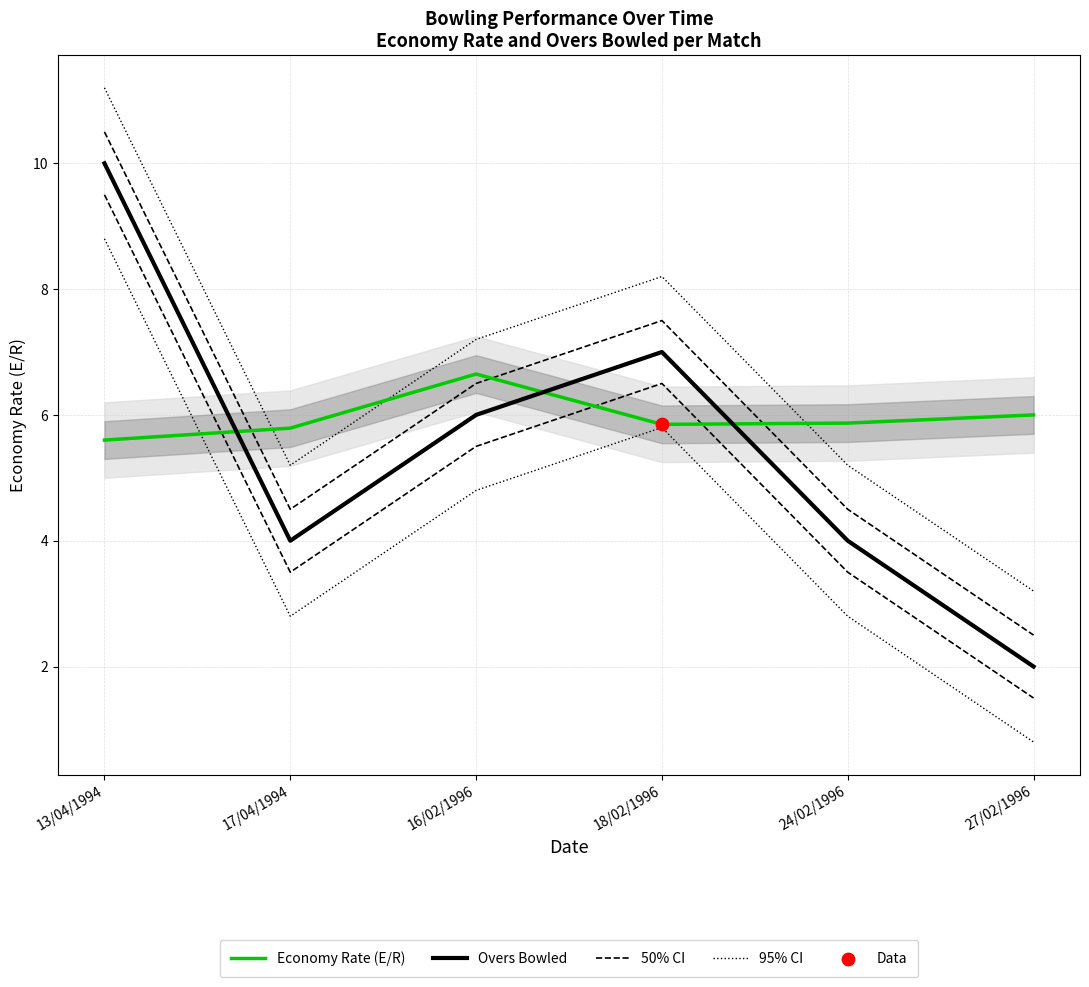

Which series has the widest spread of Y values?

Overs Bowled